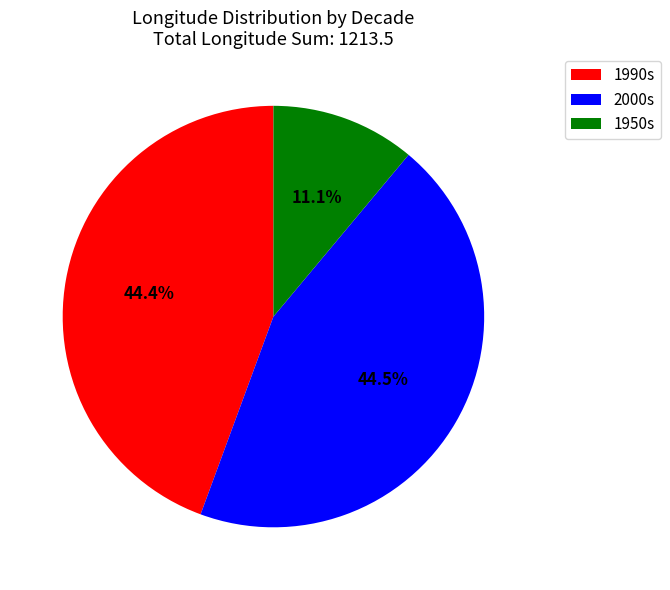

Which category has the smallest portion of the pie?

1950s